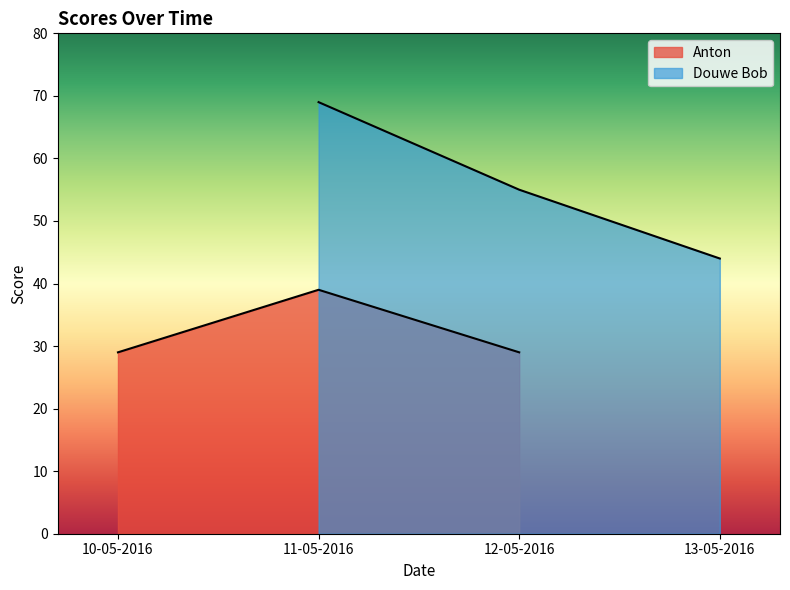

What are all the series names shown in the legend?

Anton, Douwe Bob